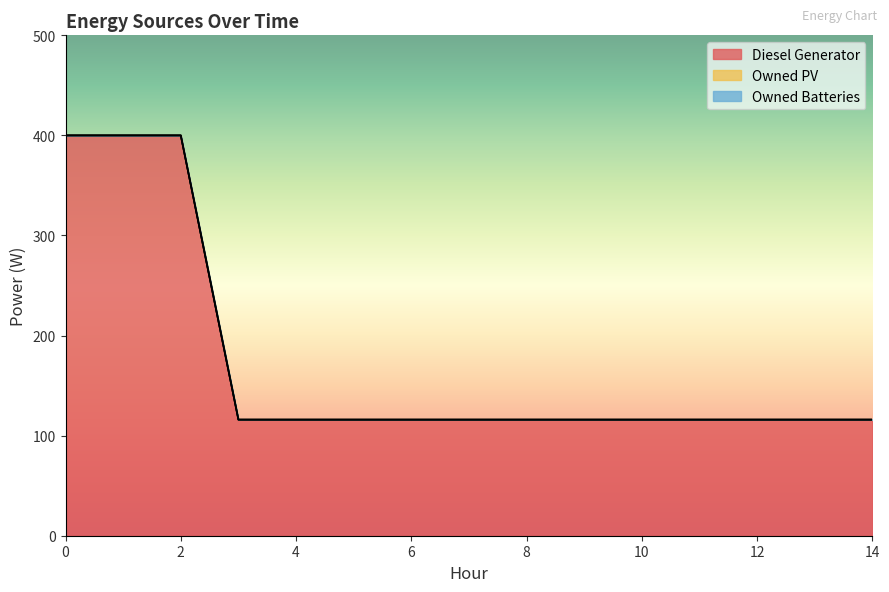

What is the total value across all series at 8?

116